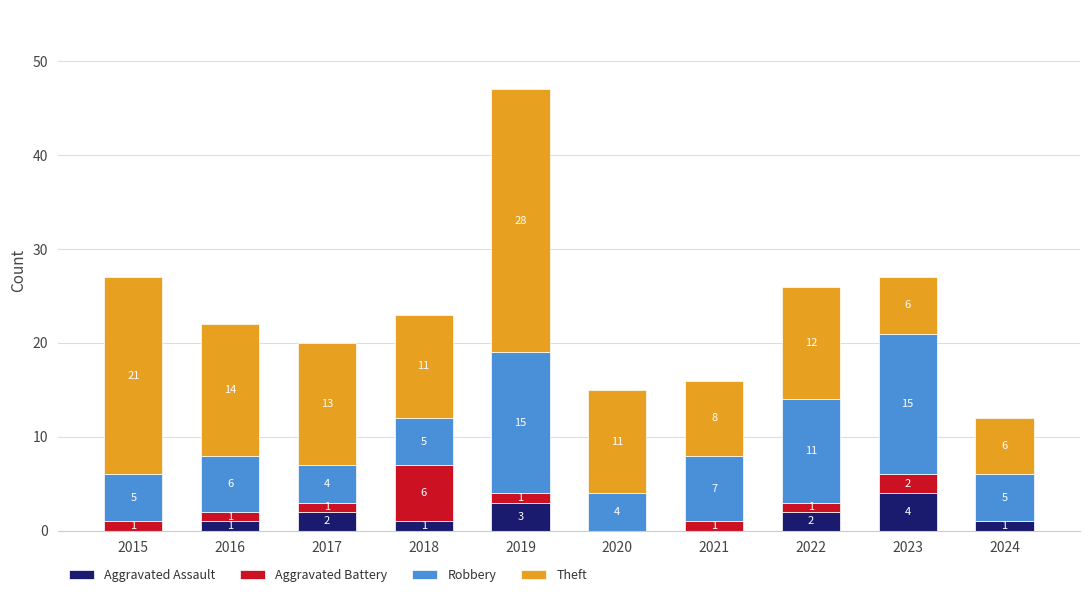

The value of Aggravated Assault at 2021 is -3. True or false?

False